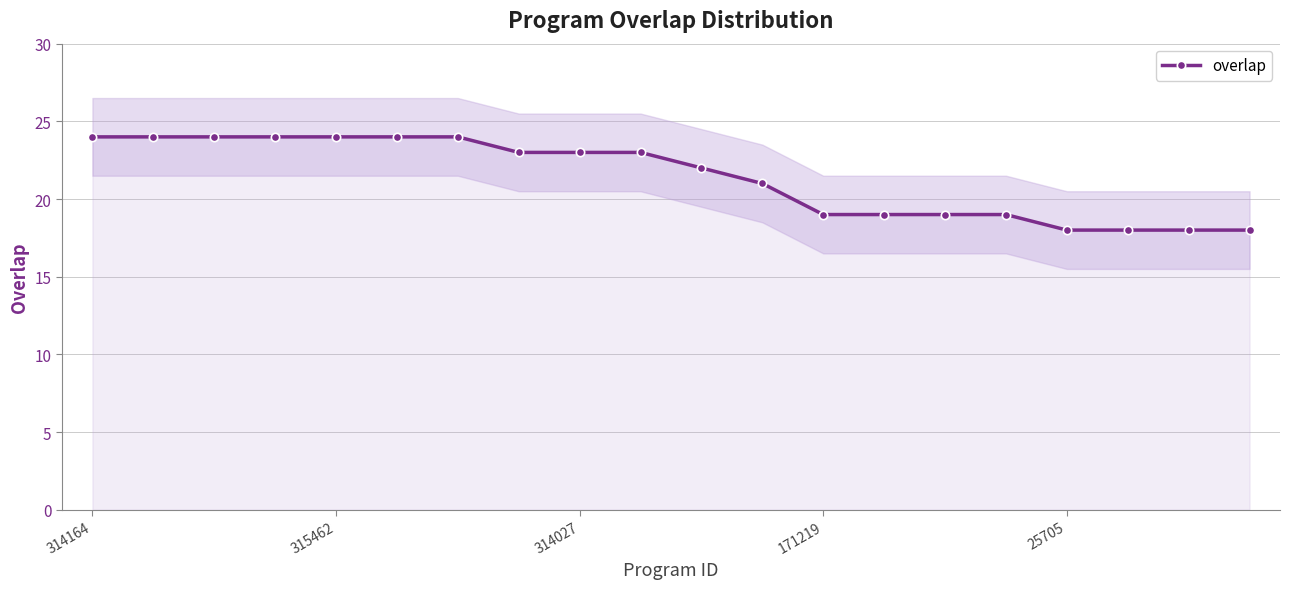

What is the label of the 11th point from the right?

9